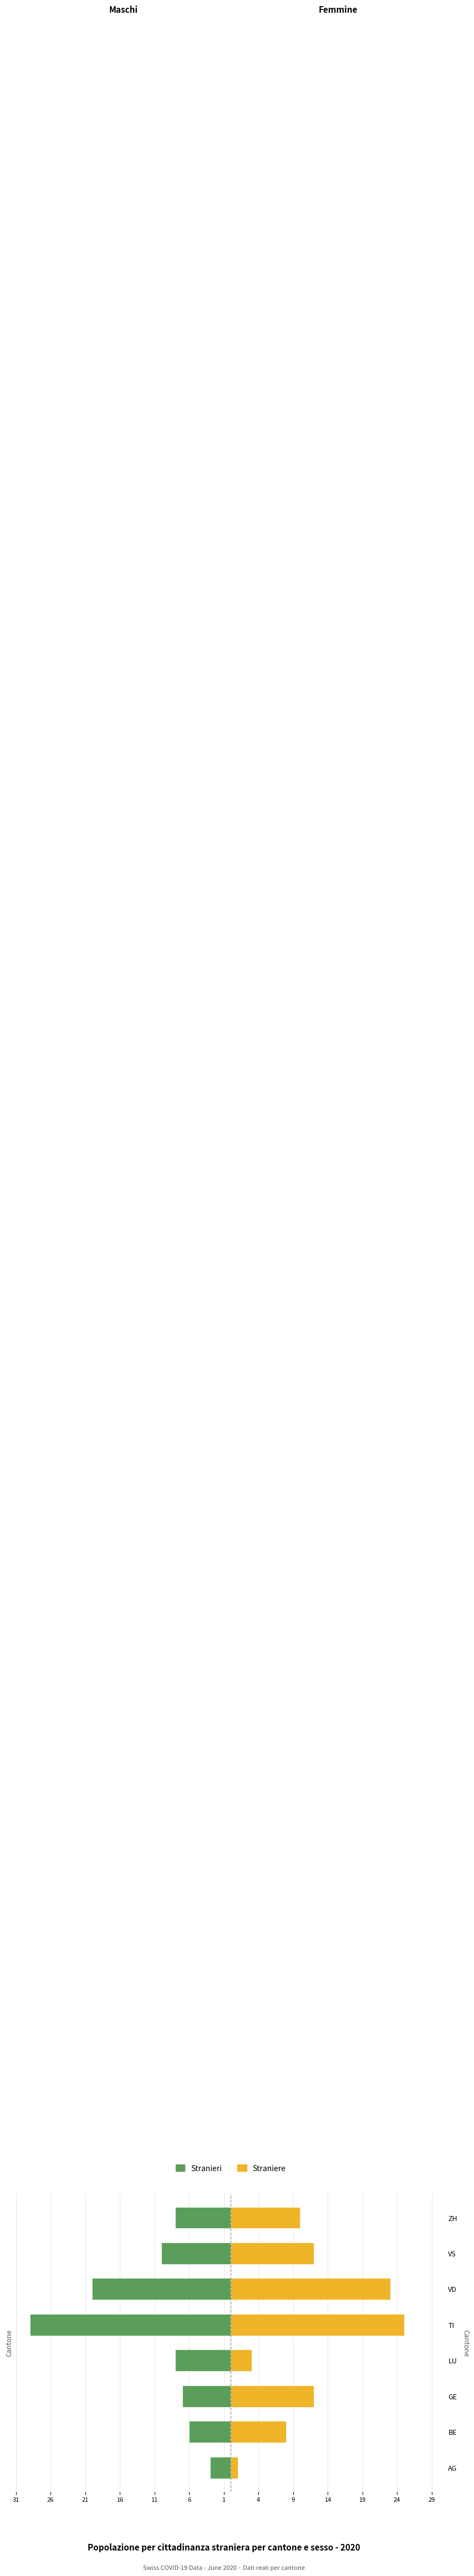

Is the value of Straniere at ZH greater than the value of Stranieri at ZH?

Yes